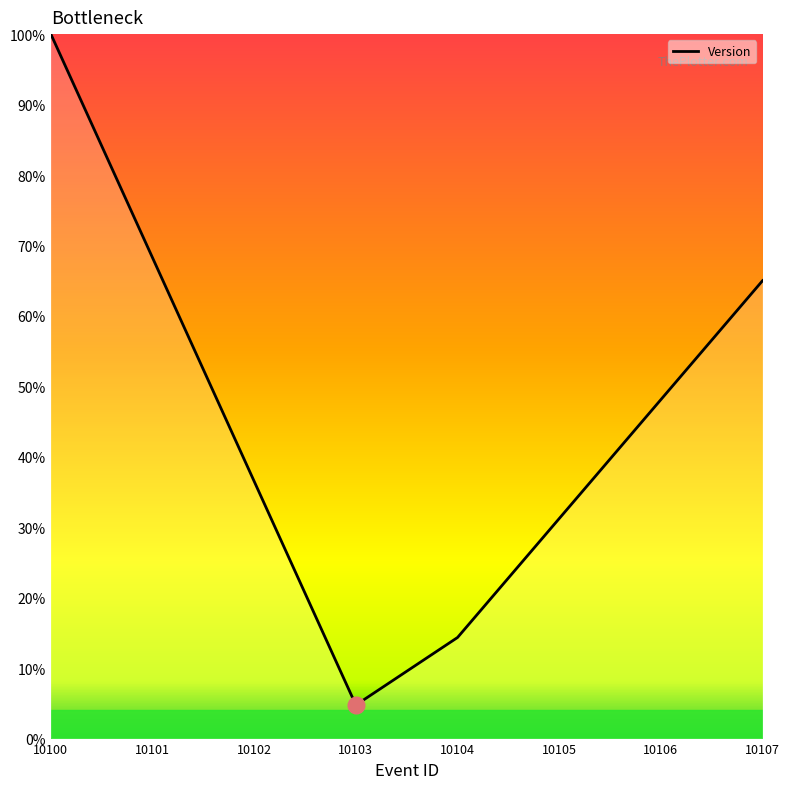

Reading left to right, extract all data points from this chart.

10100=1.0	10101=0.7	10102=0.4	10103=0.0	10104=0.1	10105=0.3	10106=0.5	10107=0.7